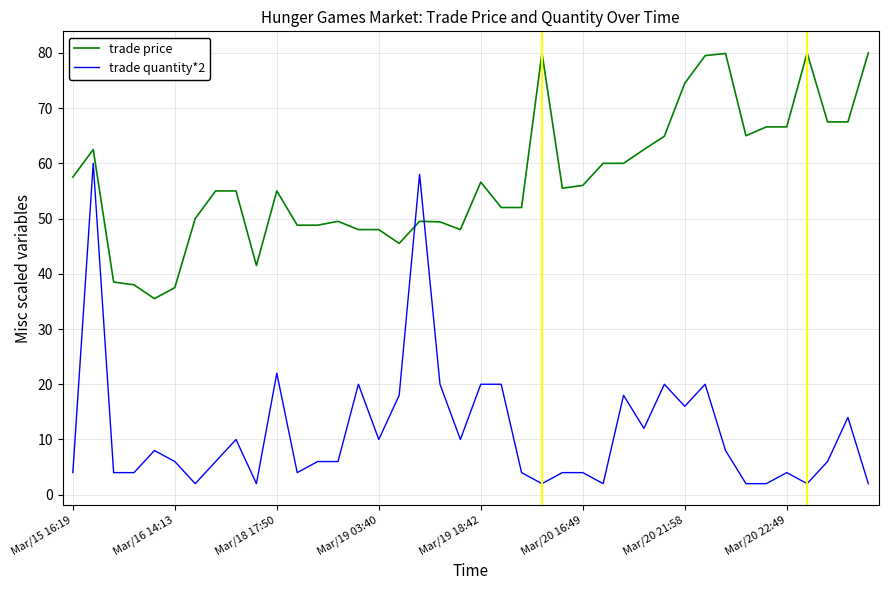

Which series has the largest total across all categories?

trade price